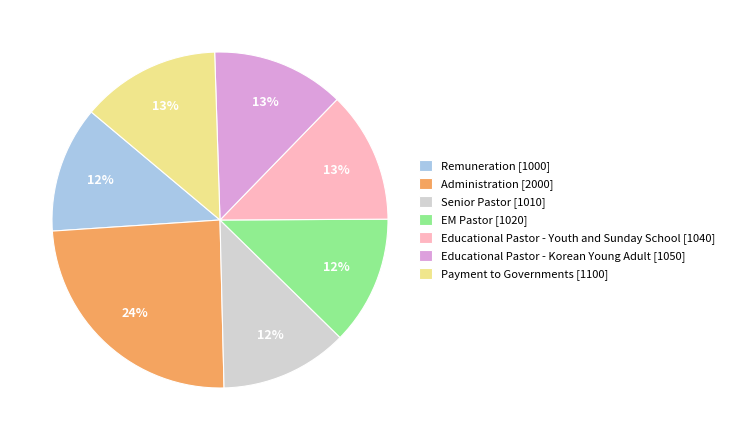

How many segments does this pie chart have?

7